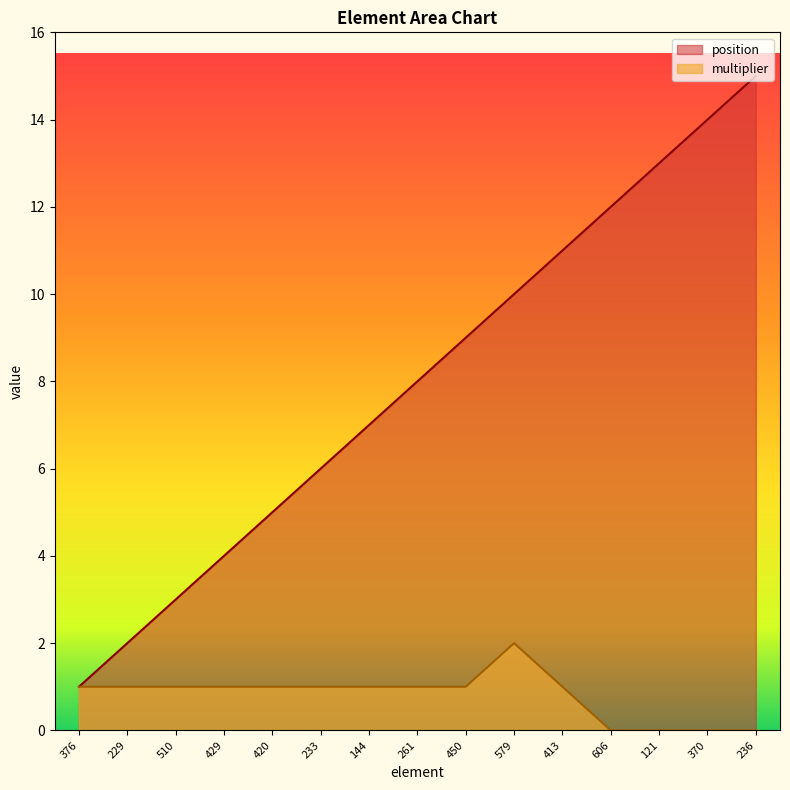

List the labels in order of multiplier value, largest first.

579, 376, 229, 510, 429, 420, 233, 144, 261, 450, 413, 606, 121, 370, 236